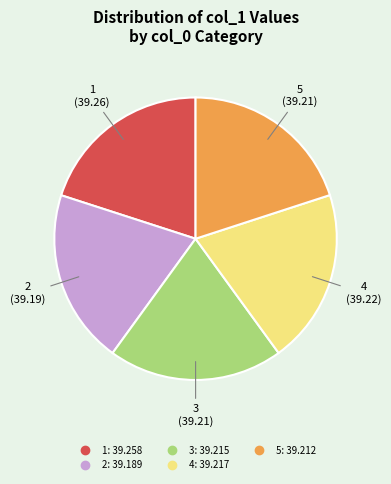

Combined, do 4 and 1 account for over 50%?

No